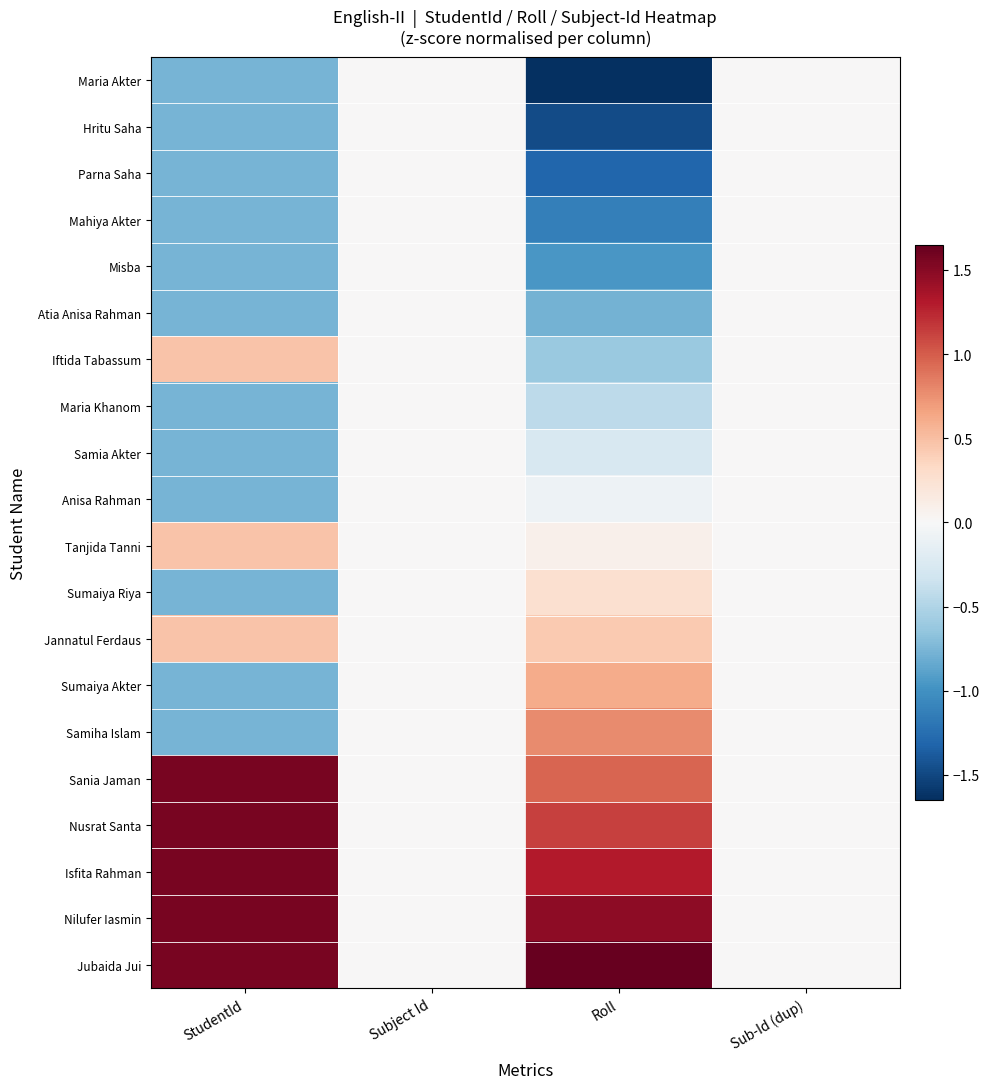

Rank the series by their maximum value, from lowest to highest.

Maria Akter, Hritu Saha, Parna Saha, Mahiya Akter, Misba, Atia Anisa Rahman, Maria Khanom, Samia Akter, Anisa Rahman, Sumaiya Riya, Jannatul Ferdaus, Tanjida Tanni, Iftida Tabassum, Sumaiya Akter, Samiha Islam, Nilufer Iasmin, Isfita Rahman, Nusrat Santa, Sania Jaman, Jubaida Jui